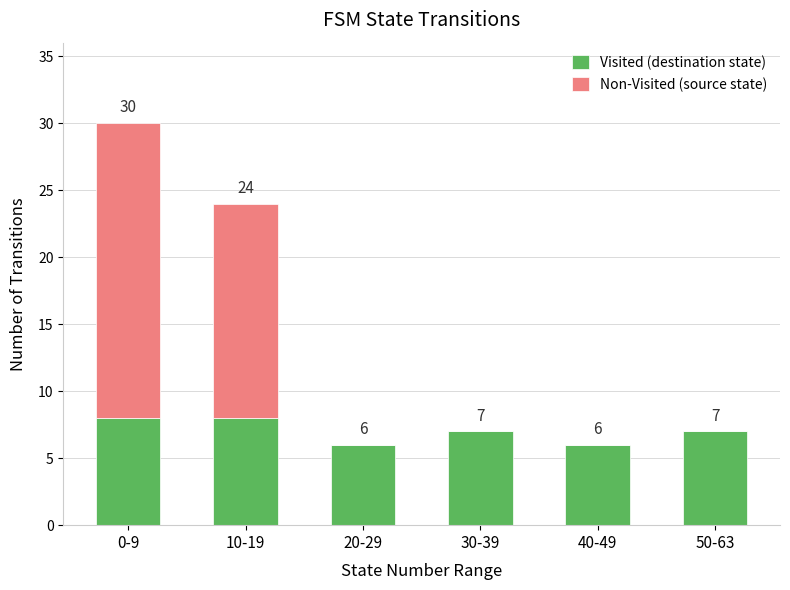

At which category is the sum across all series the highest?

0-9